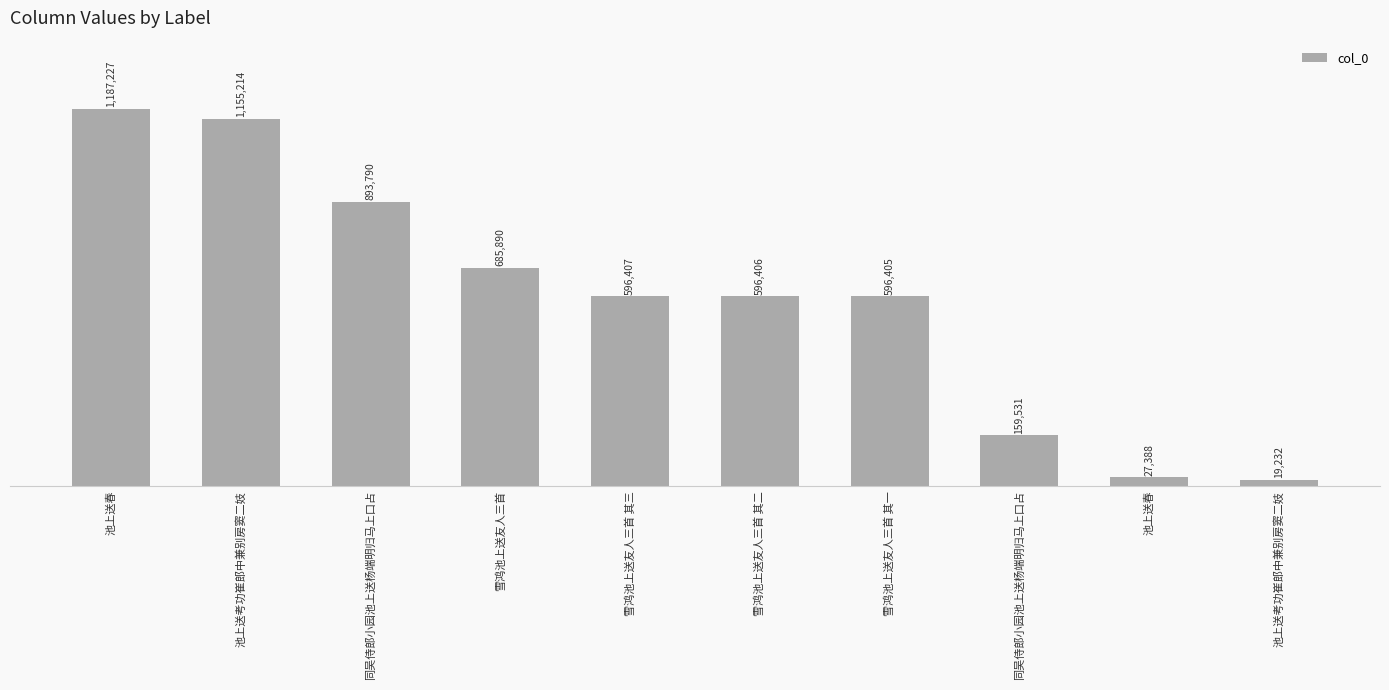

At which category does the chart reach its minimum across all series?

池上送考功崔郎中兼别房窦二妓